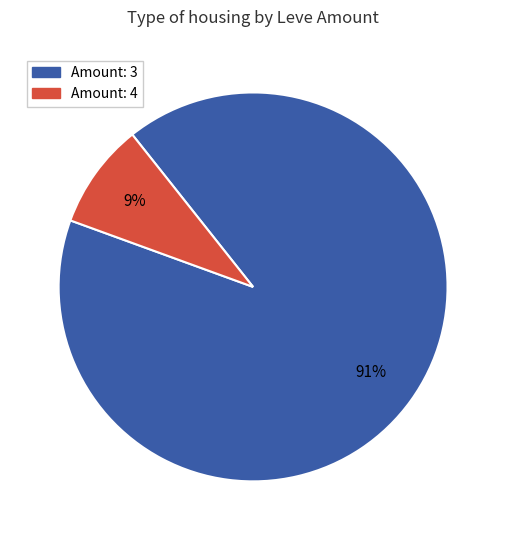

Between Amount: 4 and Amount: 3, which is larger?

Amount: 3